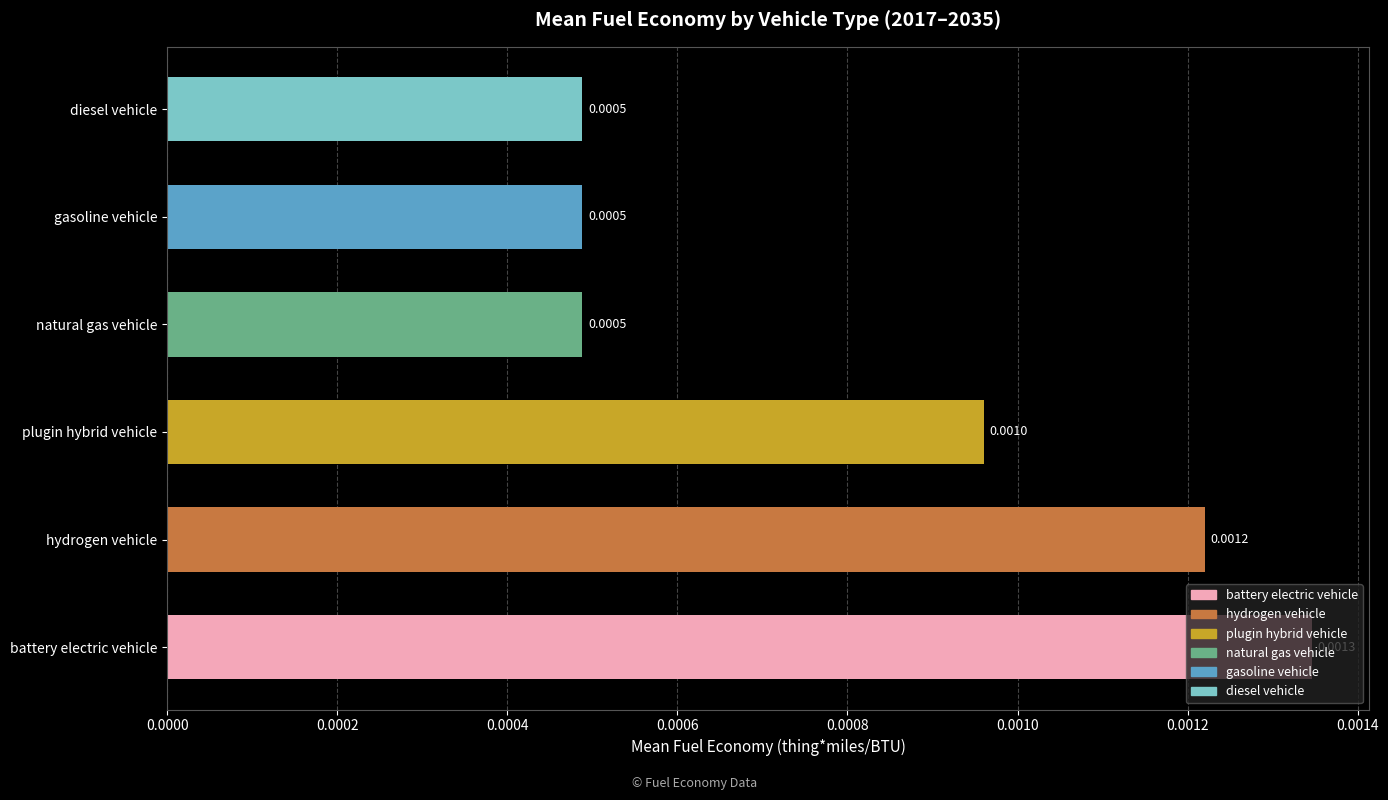

Which label corresponds to the largest value in the chart?

battery electric vehicle